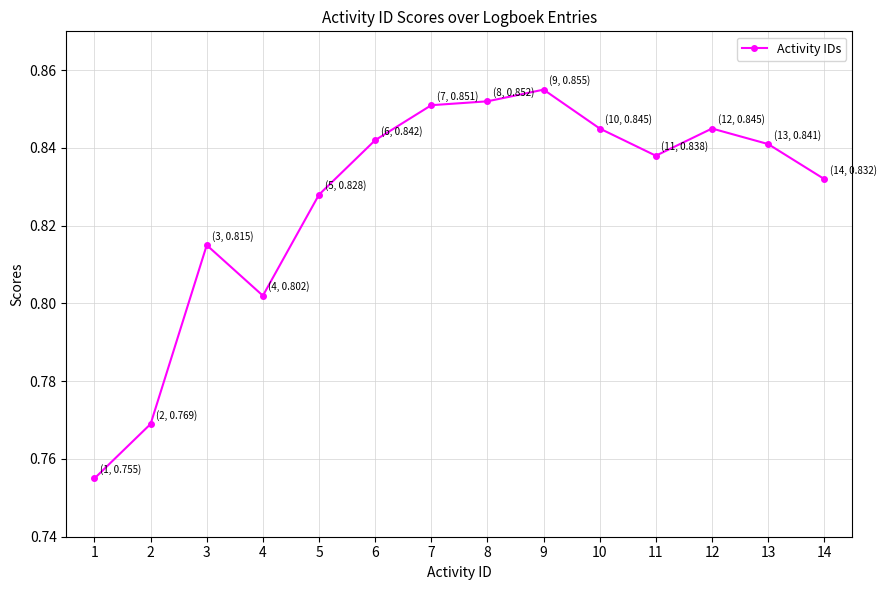

What is the difference between the maximum and minimum values?

0.1